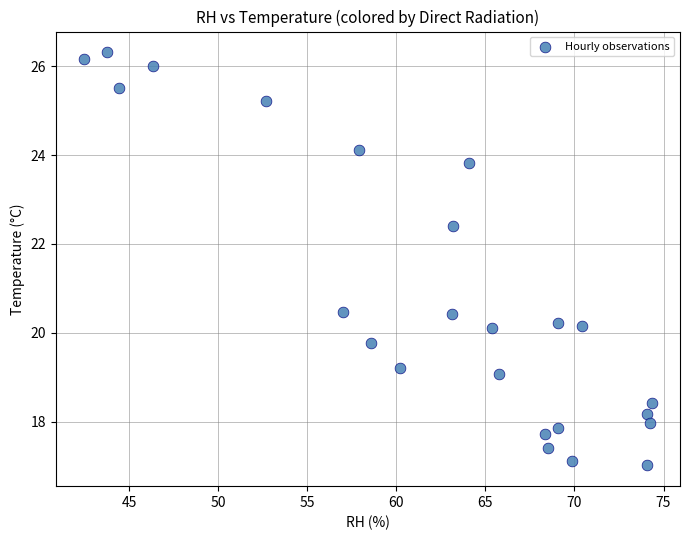

What is the range of Y values (max minus min)?

9.3